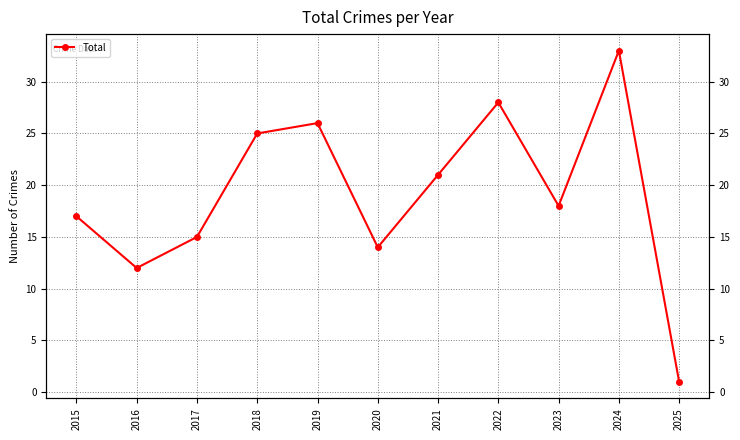

Reading right to left, list all the values displayed in this chart.

2025=1	2024=33	2023=18	2022=28	2021=21	2020=14	2019=26	2018=25	2017=15	2016=12	2015=17